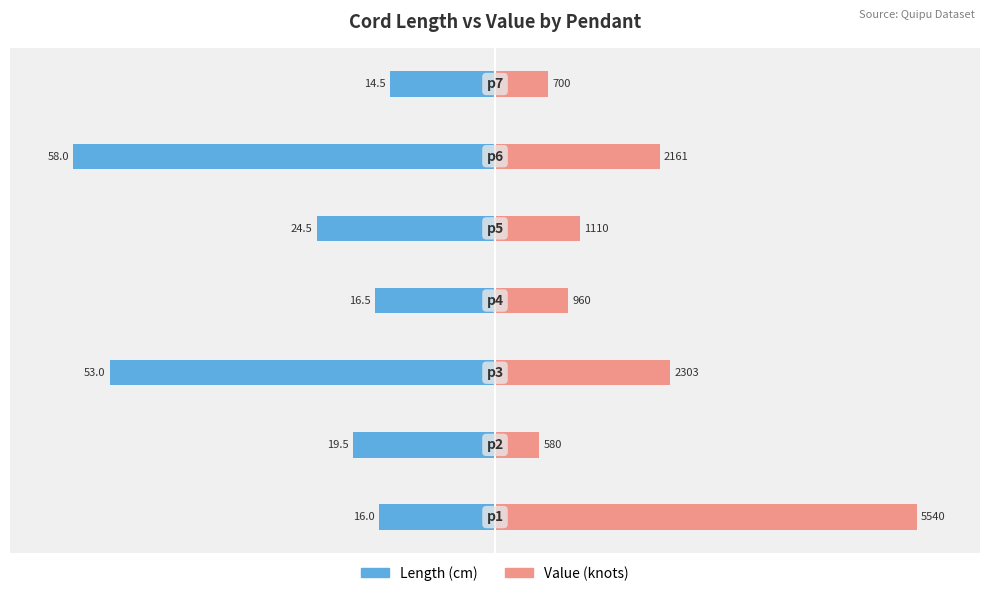

How many bars are there in total?

14